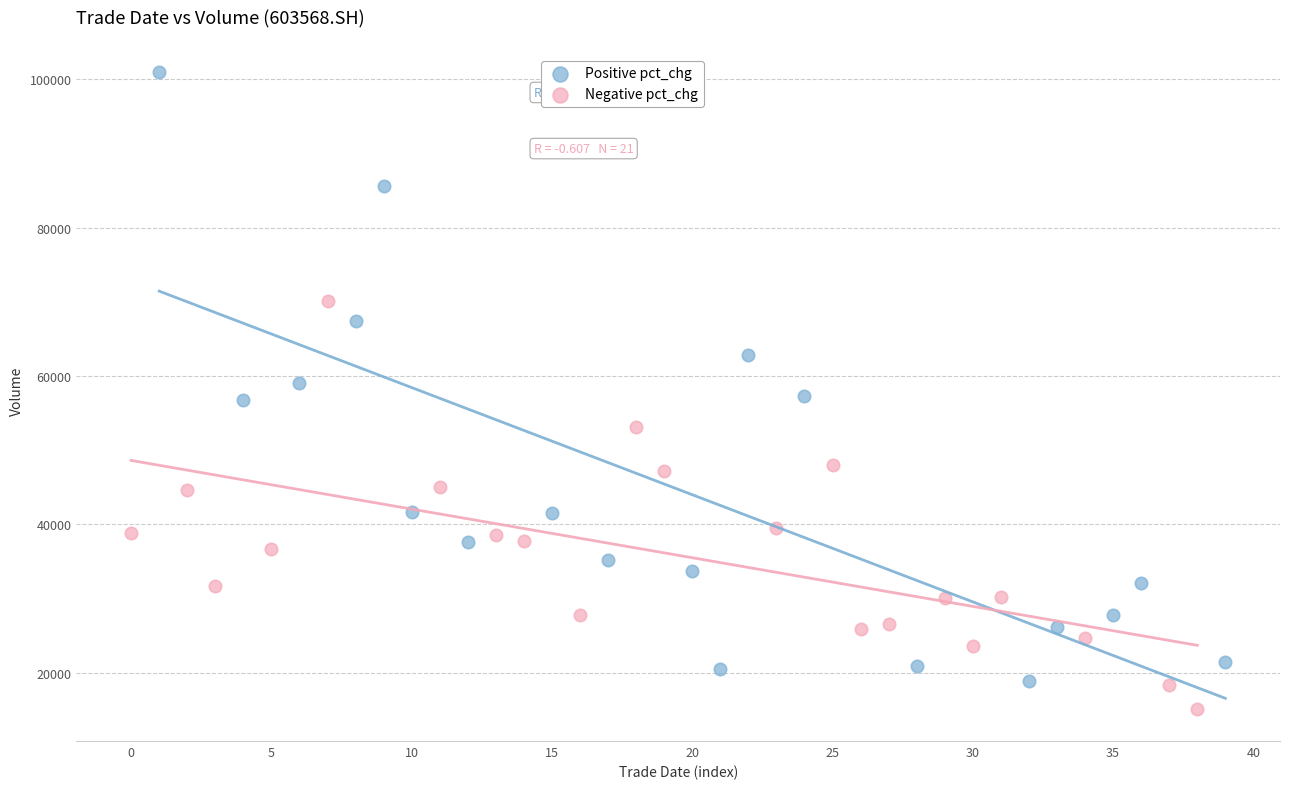

Which series reaches the minimum Y coordinate?

Negative pct_chg